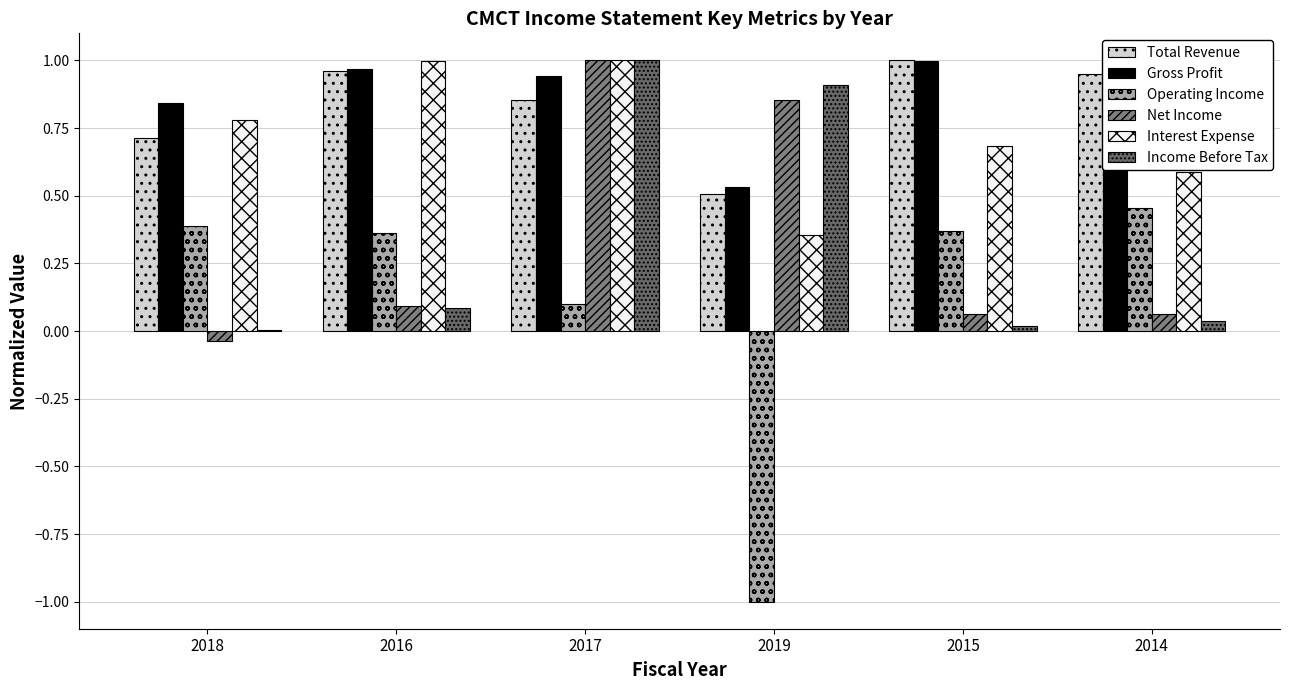

Is the value of Interest Expense at 2014 greater than the value of Operating Income at 2014?

Yes